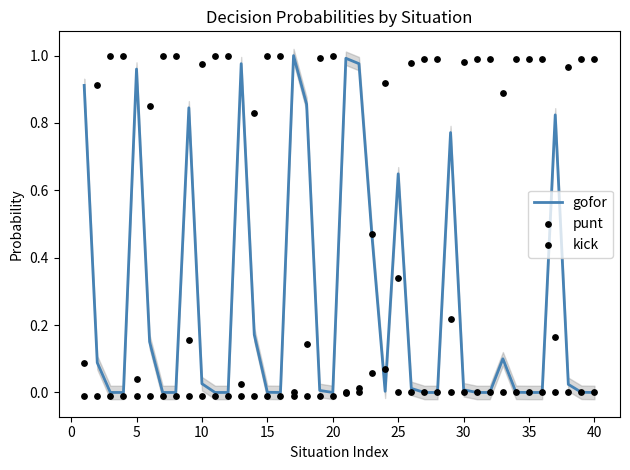

Which series reaches the maximum Y coordinate?

gofor